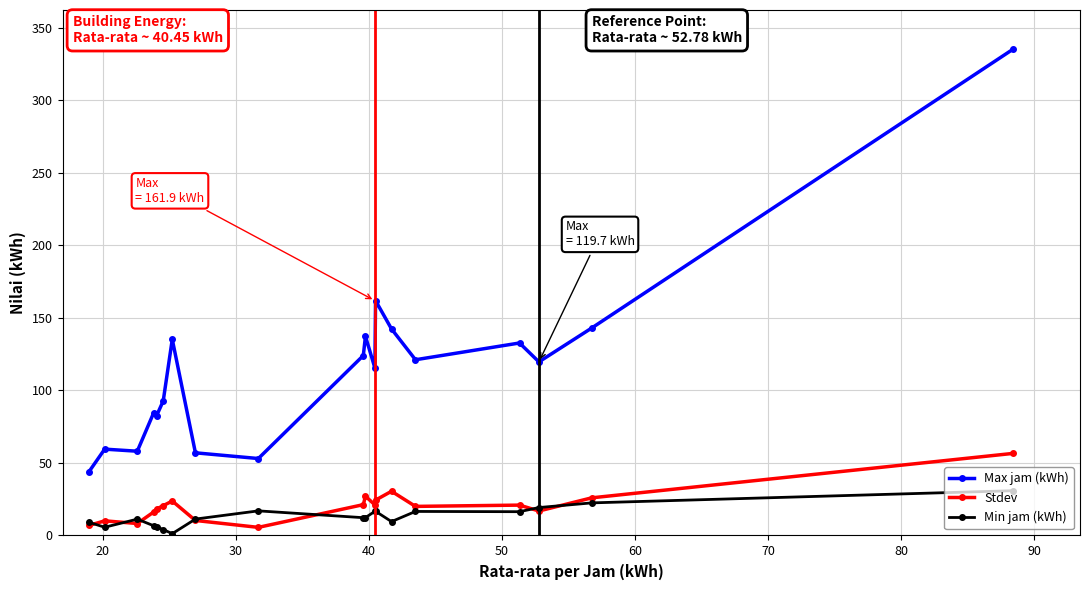

What is the difference between the maximum and minimum values in the Max jam (kWh) series?

291.3